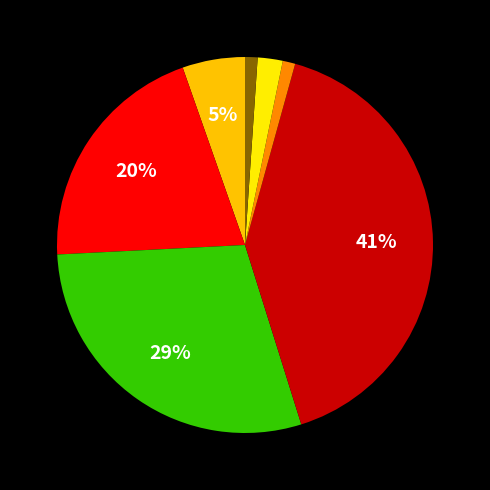

To the nearest percent, what is the difference between the largest and smallest slice percentages?

40%